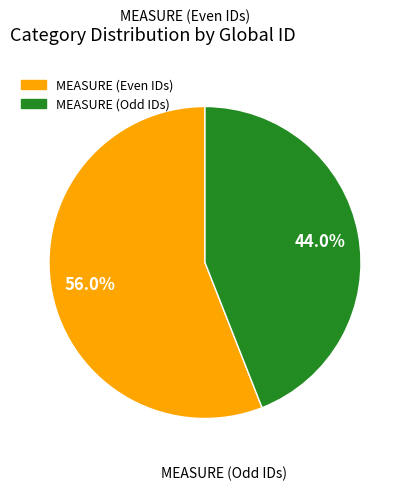

Is there any slice that represents more than half of the pie?

Yes